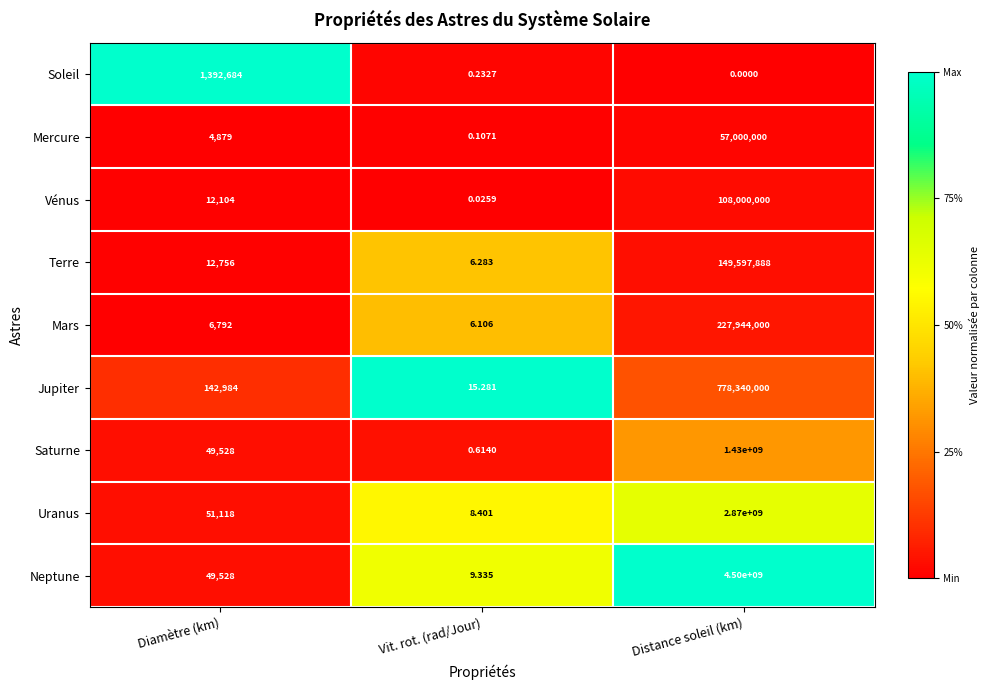

Which category has the lowest value in the Mercure series?

Vit. rot. (rad/Jour)